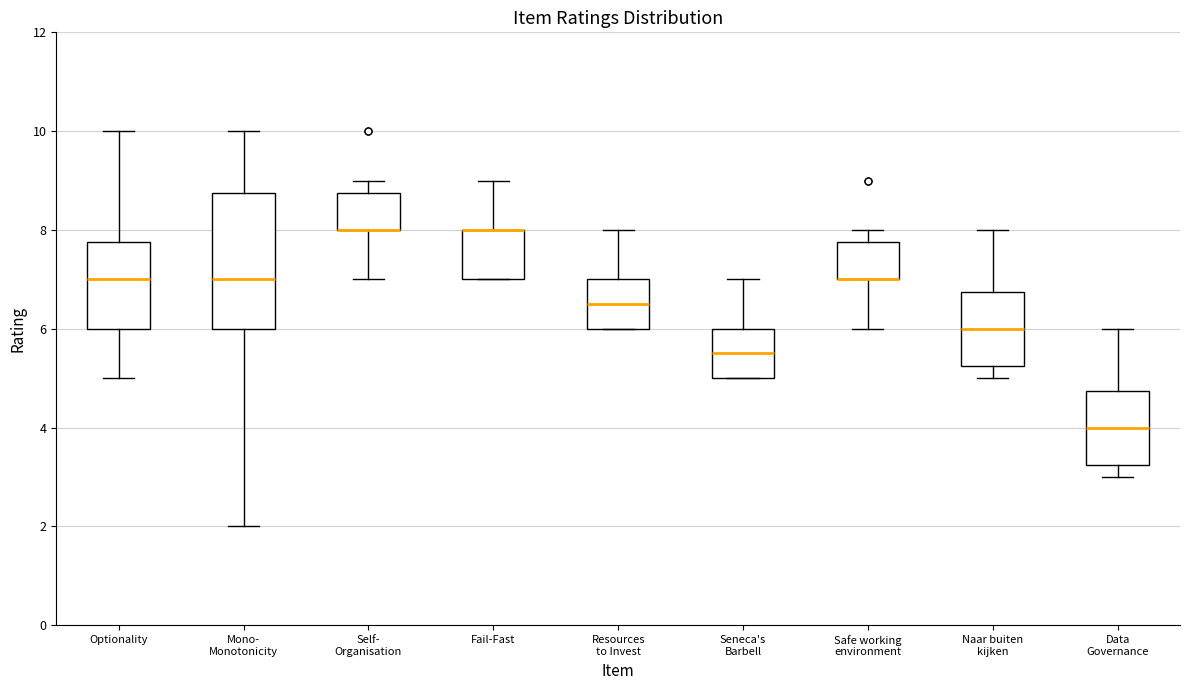

Comparing the boxes themselves (not the whiskers), which one is the tallest?

Mono- Monotonicity